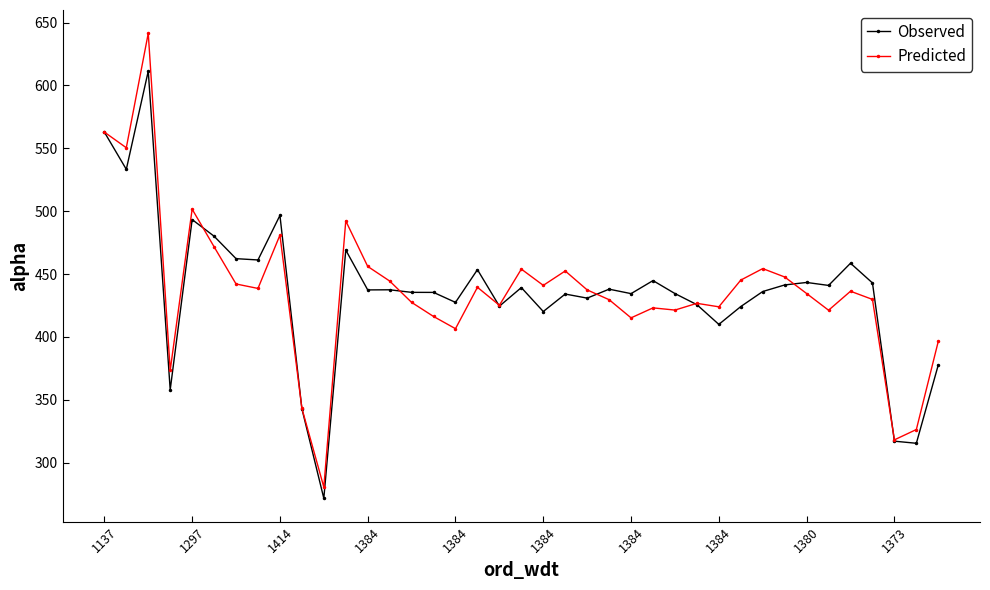

True or false: Predicted has more than 2 interior local peaks.

True